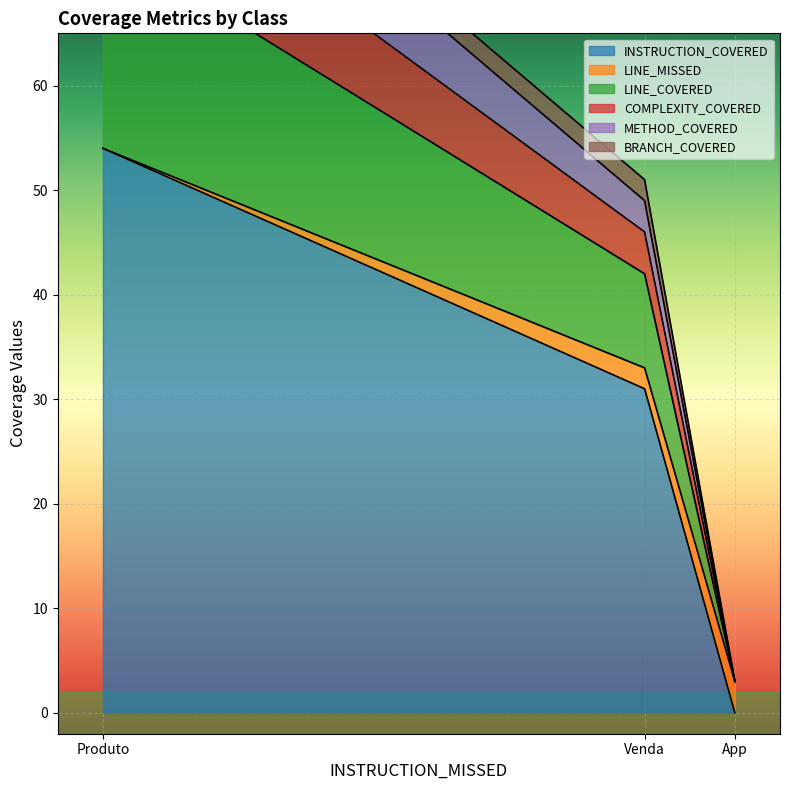

The INSTRUCTION_COVERED series shows 26 at App. True or false?

False